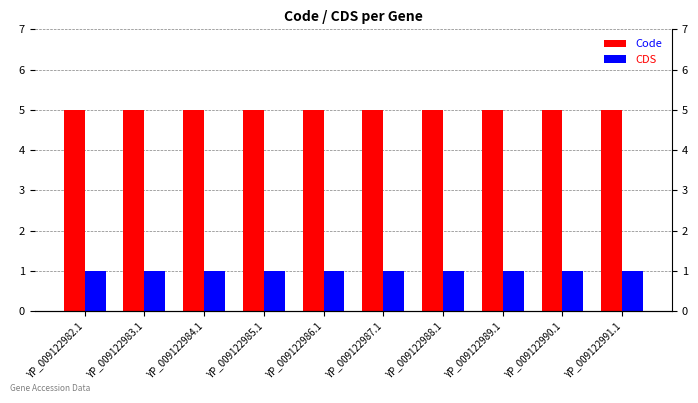

Reading left to right, transcribe all the data shown in this chart.

Code: YP_009122982.1=5	YP_009122983.1=5	YP_009122984.1=5	YP_009122985.1=5	YP_009122986.1=5	YP_009122987.1=5	YP_009122988.1=5	YP_009122989.1=5	YP_009122990.1=5	YP_009122991.1=5
CDS: YP_009122982.1=1	YP_009122983.1=1	YP_009122984.1=1	YP_009122985.1=1	YP_009122986.1=1	YP_009122987.1=1	YP_009122988.1=1	YP_009122989.1=1	YP_009122990.1=1	YP_009122991.1=1